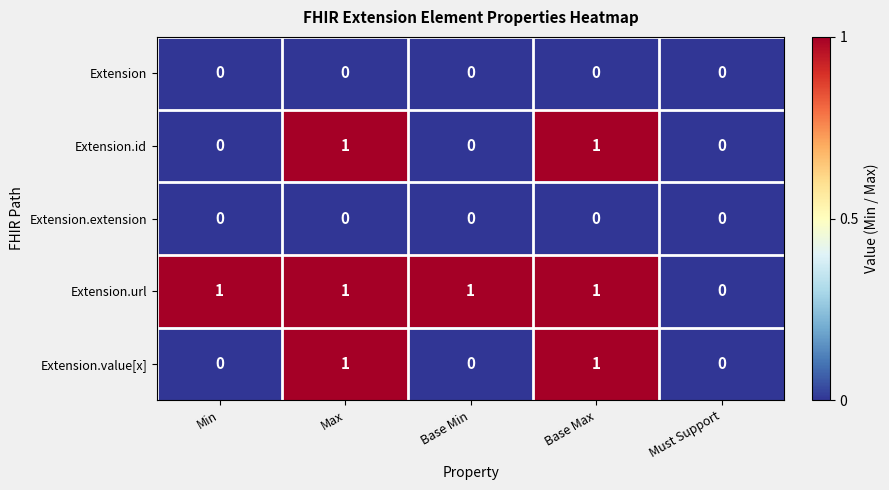

Which series has the largest total across all categories?

Extension.url